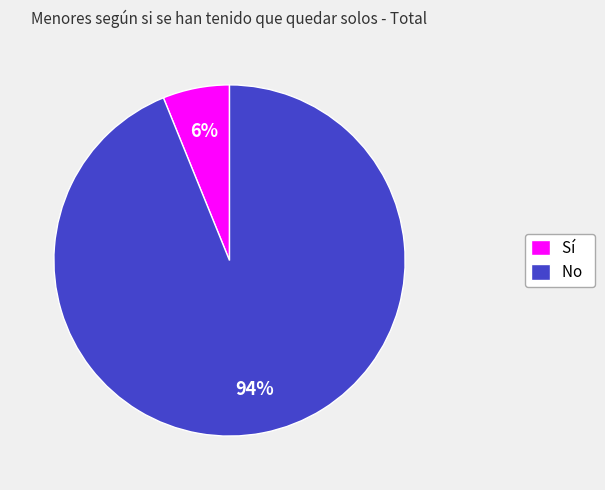

Is the sum of Sí and No greater than half?

Yes